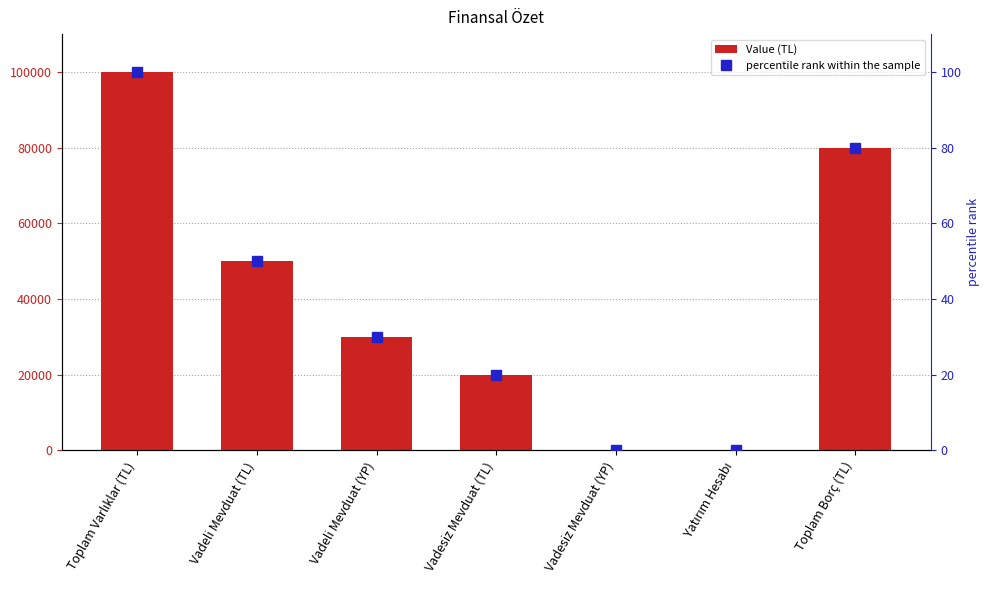

What is the label of the 4th bar from the left?

Vadesiz Mevduat (TL)